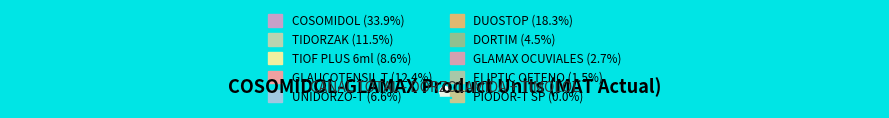

What percentage is NOT represented by GLAMAX OCUVIALES  0.3 ML X 30?

97.3%